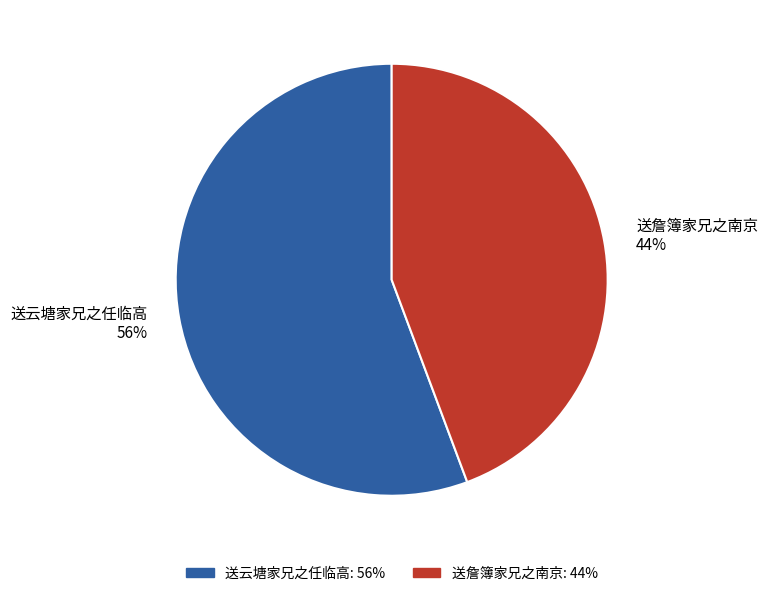

Count the number of slices in the pie.

2